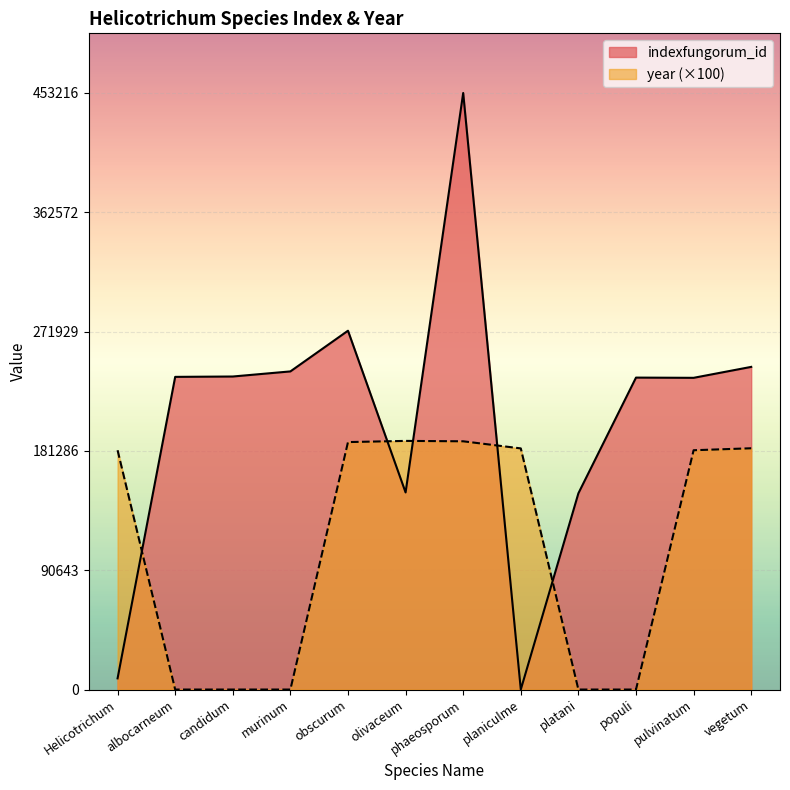

Rank the categories by indexfungorum_id value from lowest to highest.

planiculme, Helicotrichum, platani, olivaceum, pulvinatum, populi, albocarneum, candidum, murinum, vegetum, obscurum, phaeosporum